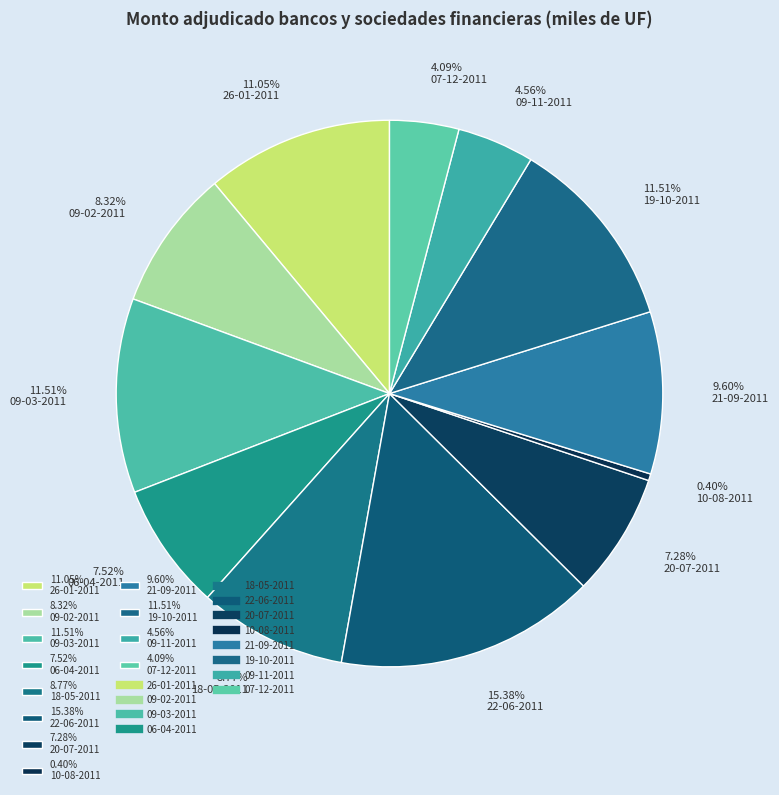

How many slices are in this pie chart?

12